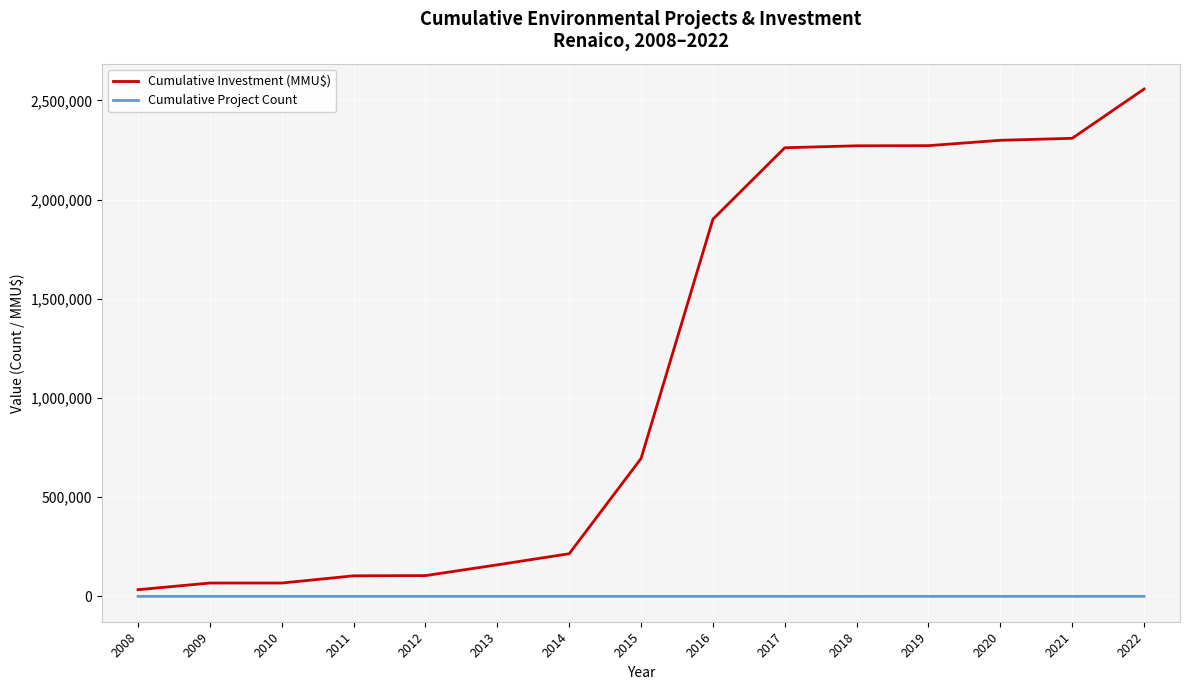

Which series has the widest spread of values?

Cumulative Investment (MMU$)